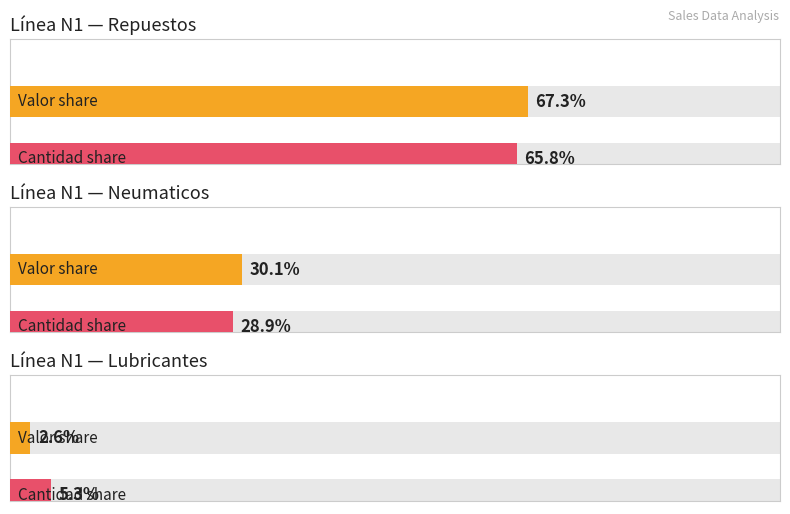

List the series in order of their overall mean, lowest first.

Cantidad, Valor